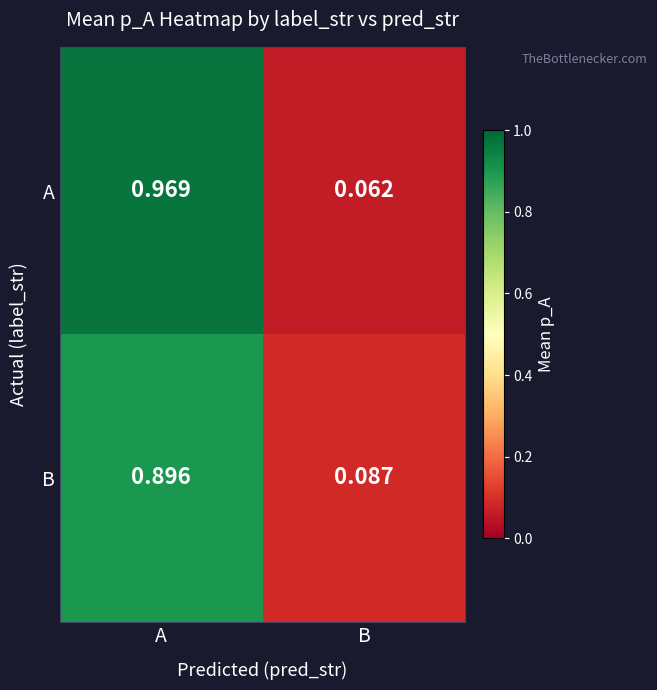

Rank the series by their average value, from highest to lowest.

A, B